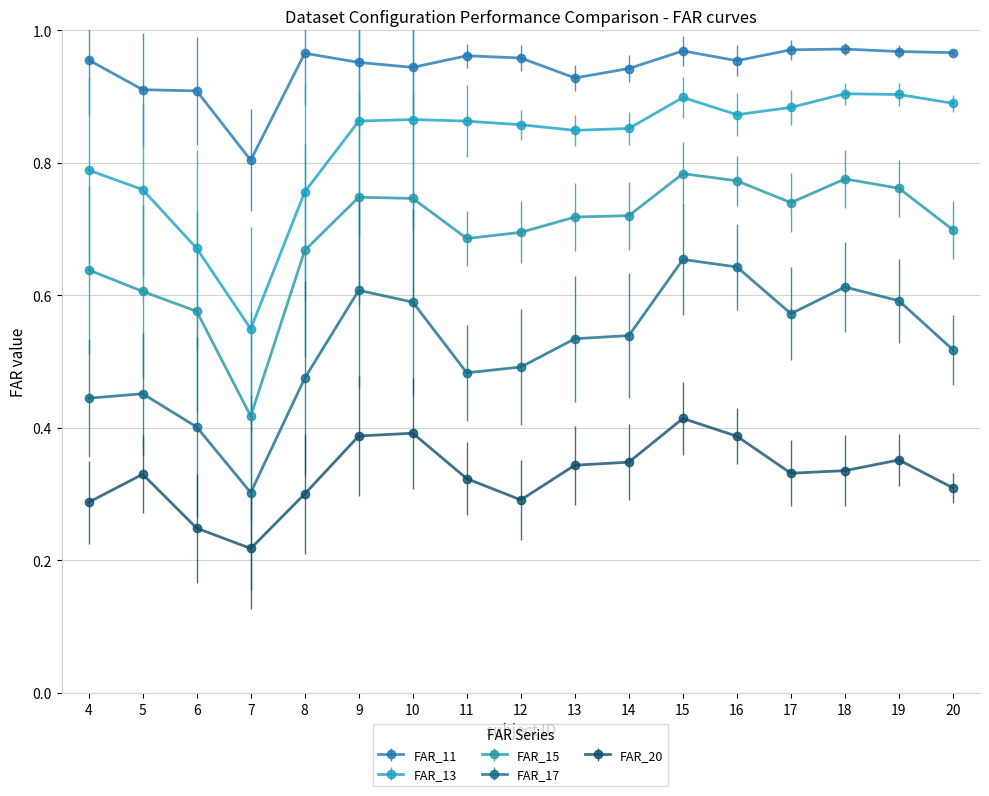

True or false: FAR_17 and FAR_13 cross at least once.

False